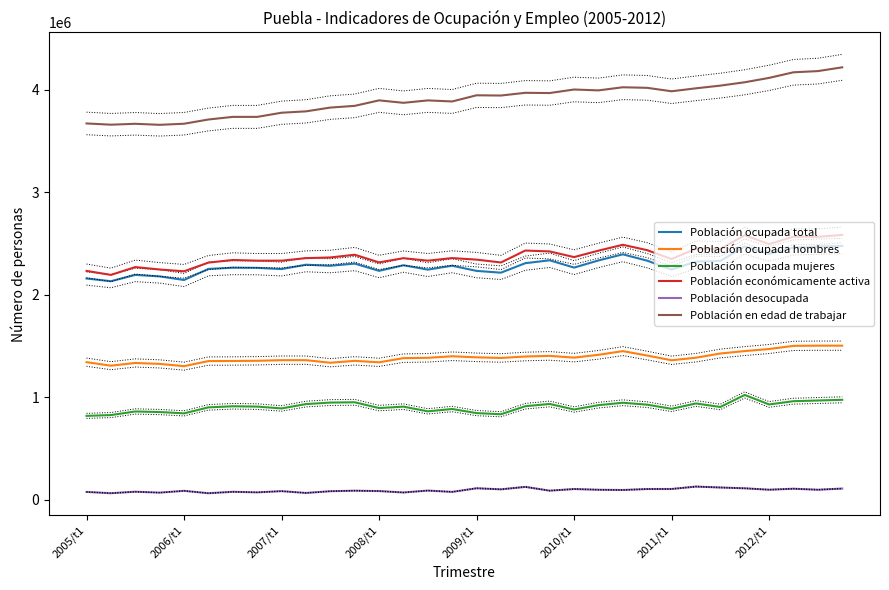

How many categories are shown in the chart?

32